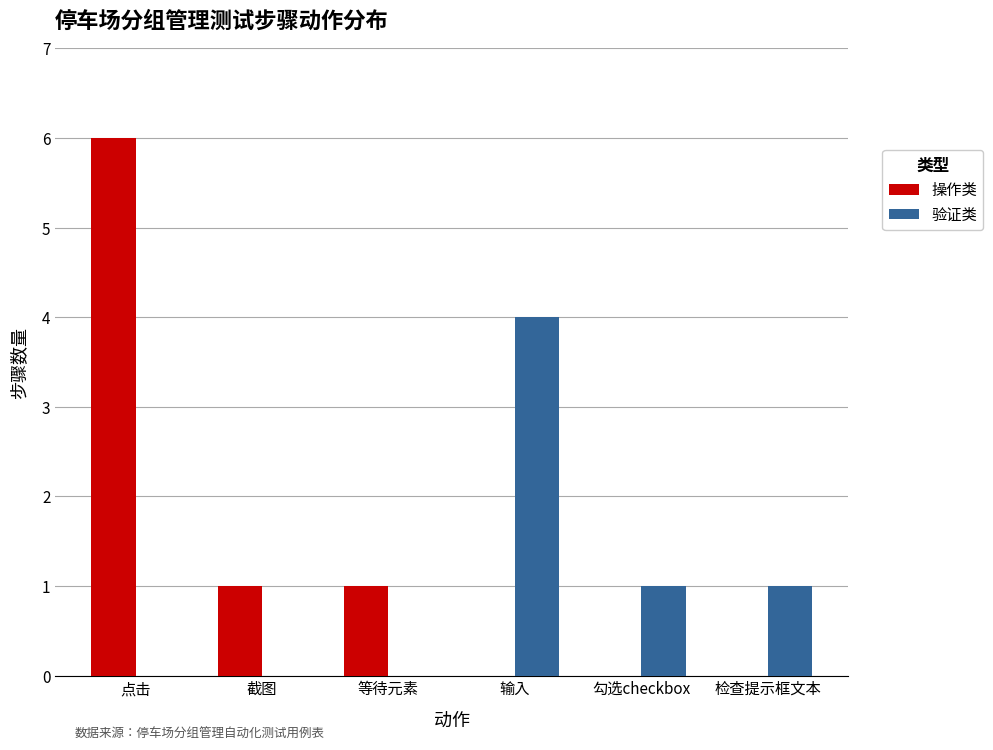

Where does the 操作类 series first go above 1?

点击